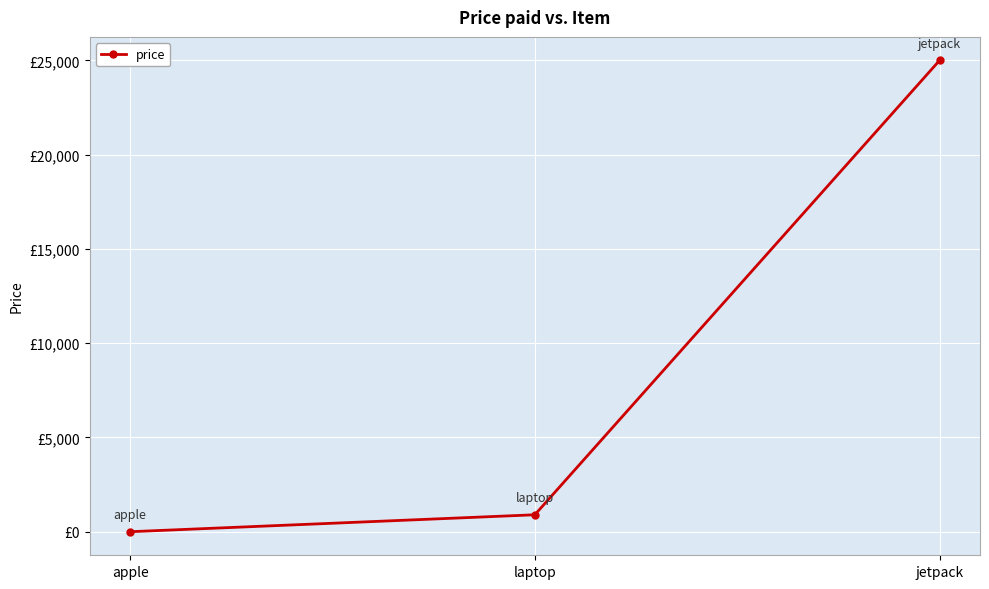

Does the chart have visible grid lines?

Yes